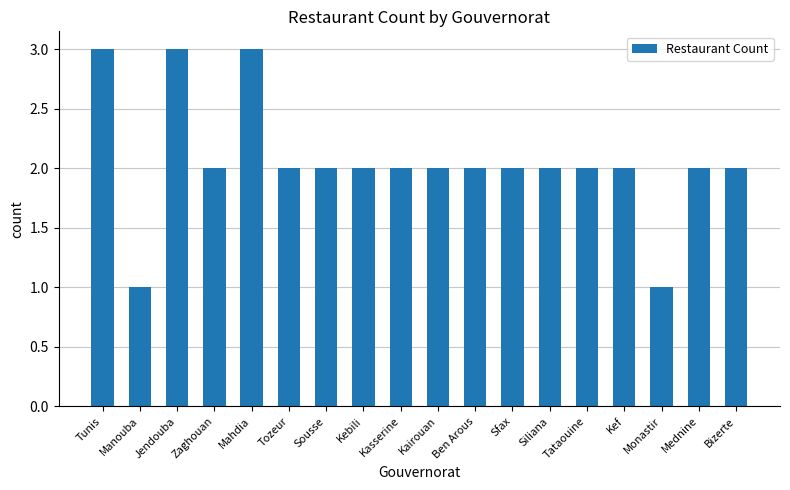

What is the sum of the values at Tunis and Ben Arous?

5